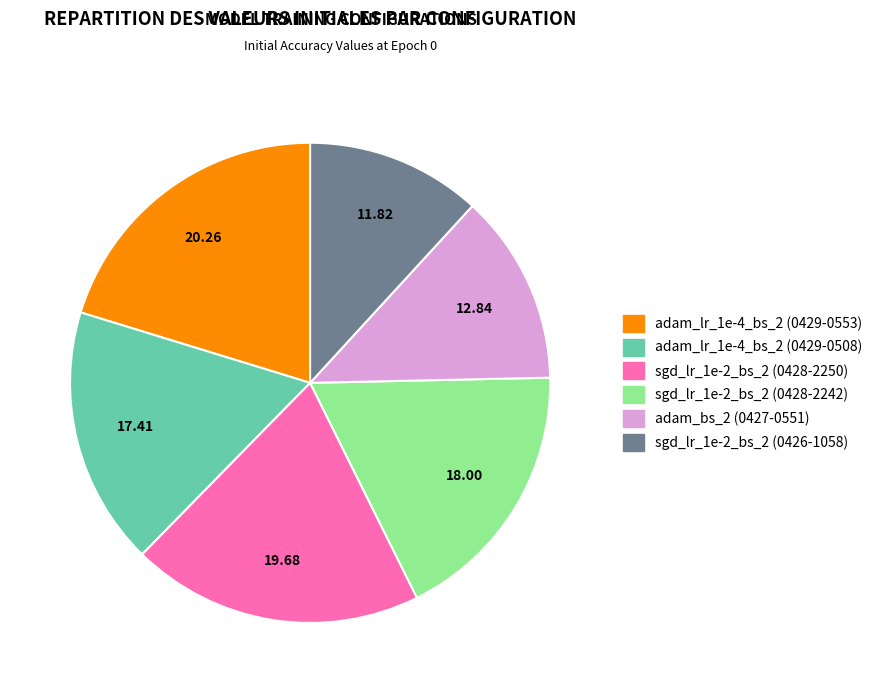

Count the number of slices in the pie.

6